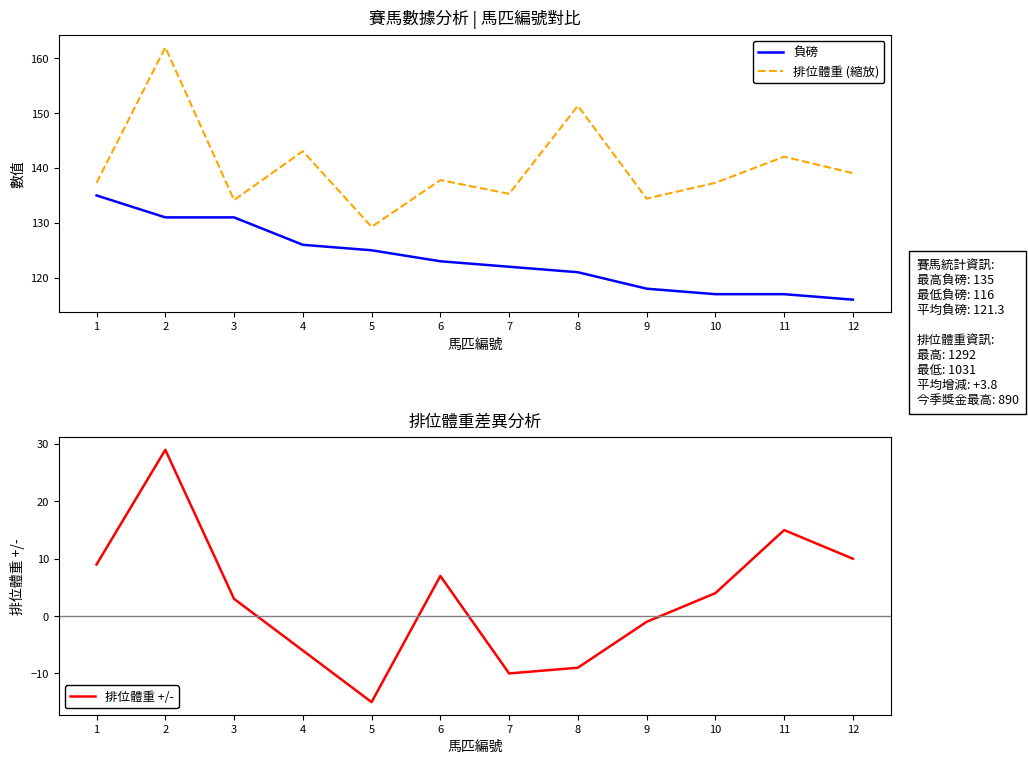

Is the value of 排位體重 (縮放) at 5 greater than the value of 負磅 at 1?

No